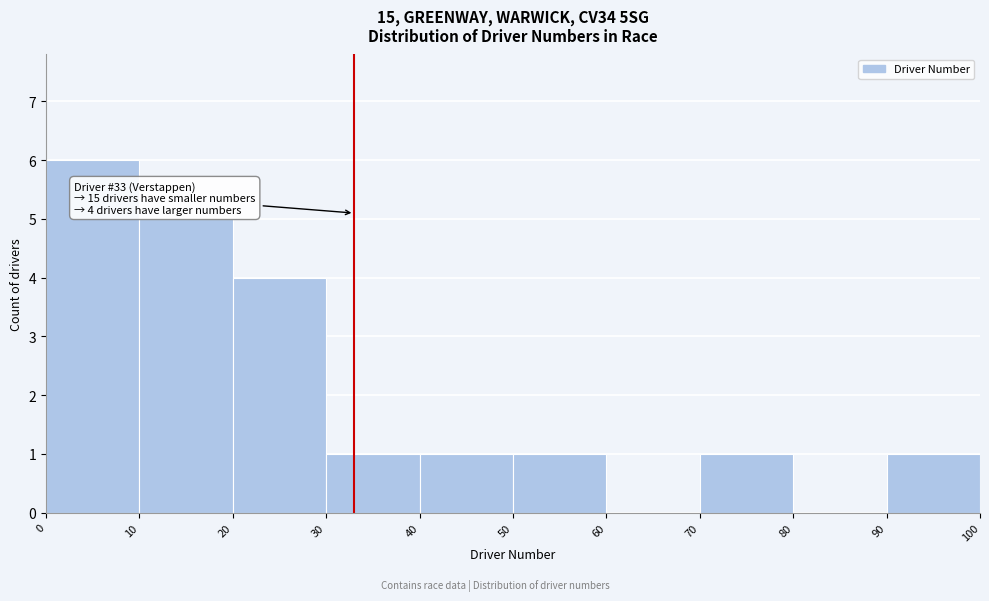

Which range on the x-axis has the tallest bar?

0 to 10